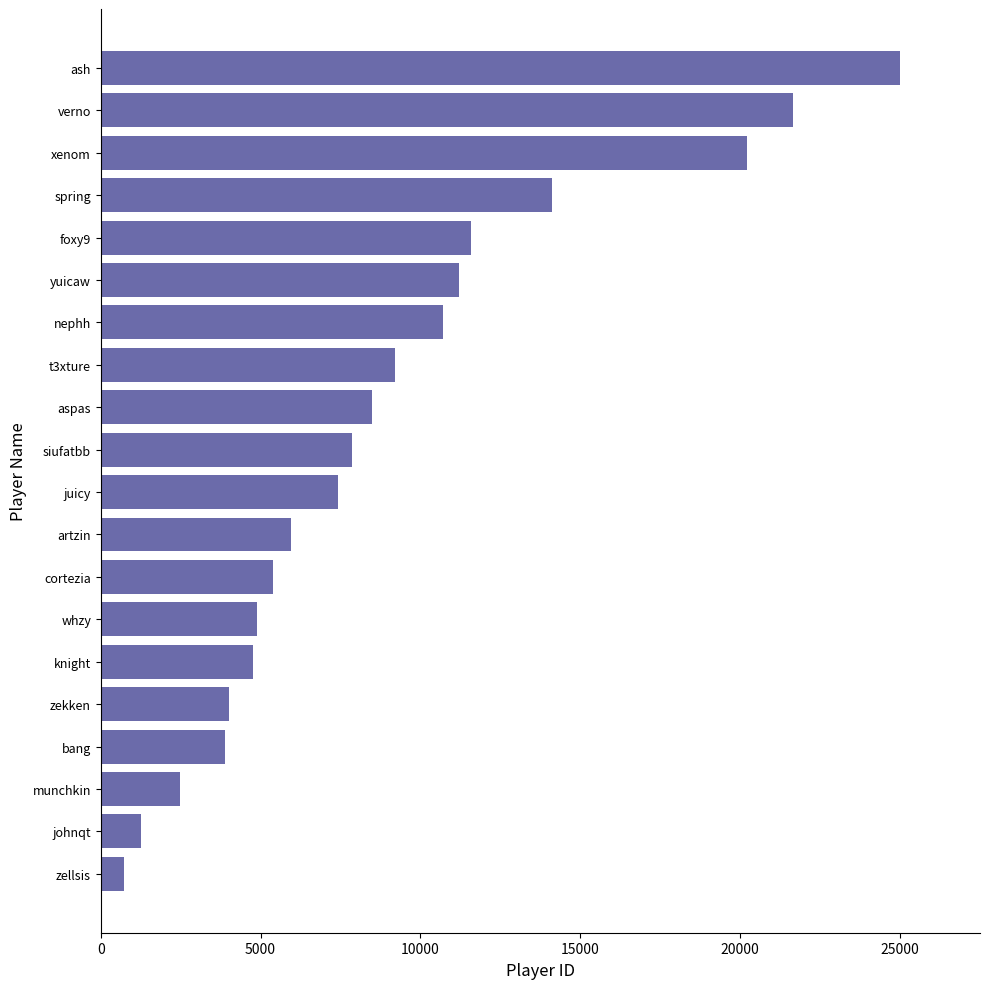

What is the difference between the maximum and minimum values?

24288